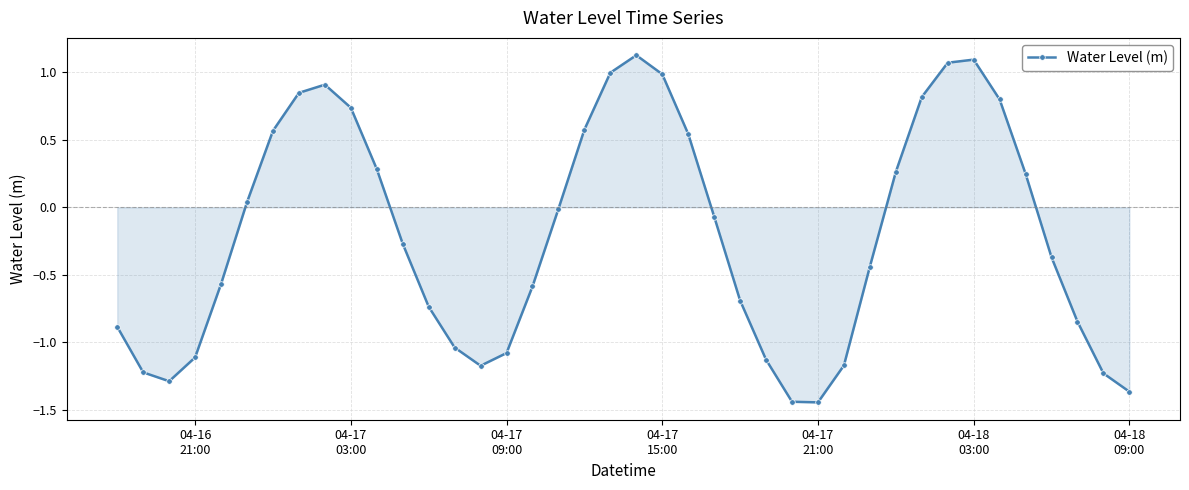

What is the difference between the maximum and second lowest values?

2.6